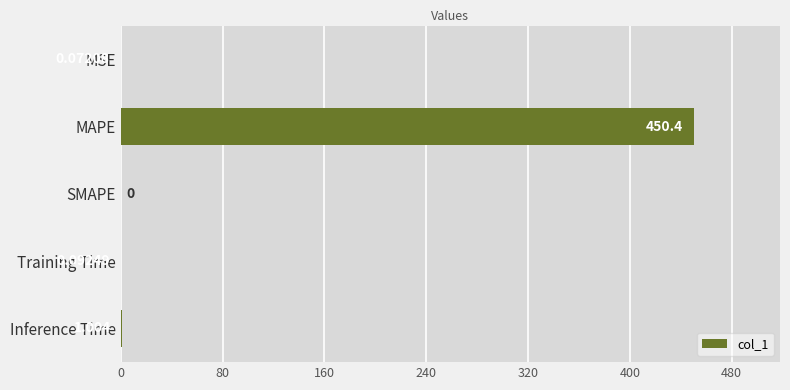

How many categories are shown in the chart?

5